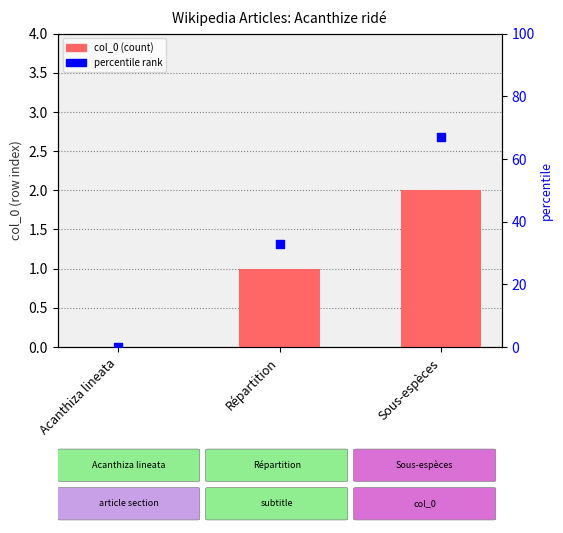

At which category is the sum across all series the highest?

Sous-espèces